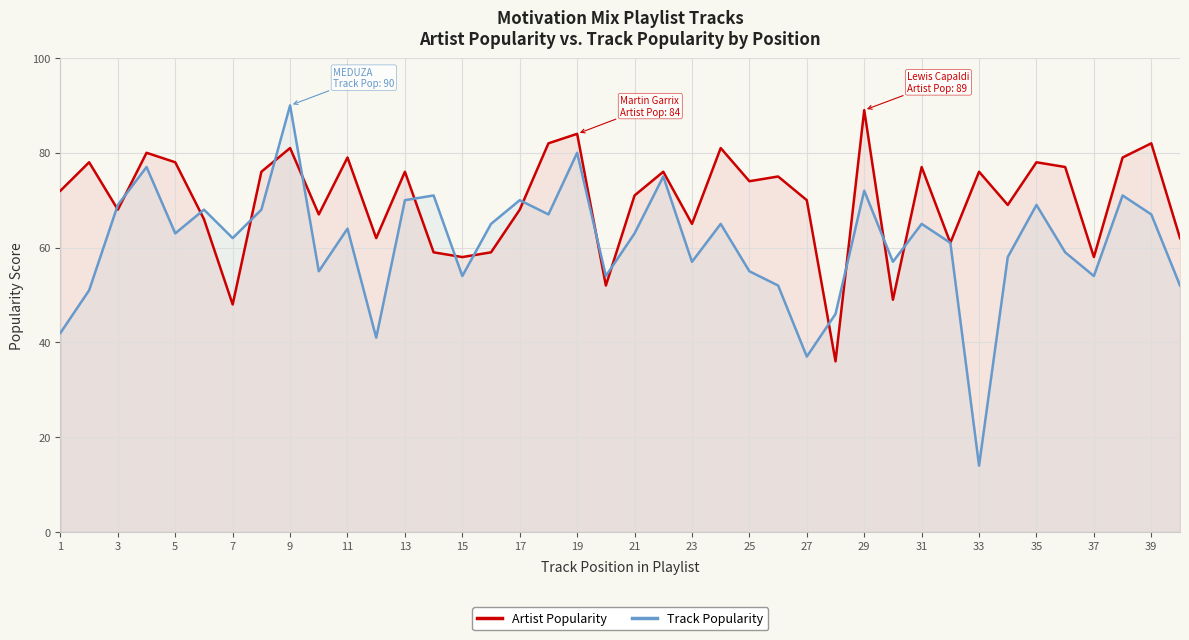

List the series in order of their overall mean, highest first.

Artist Popularity, Track Popularity